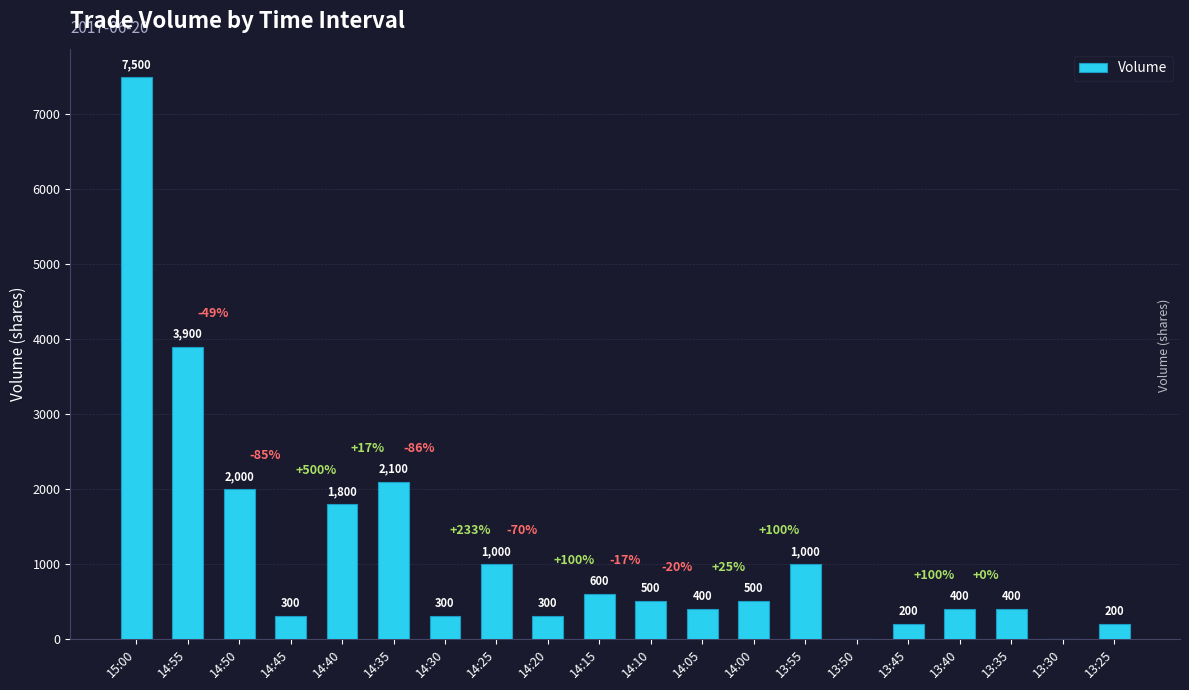

How many series are shown in this chart?

1